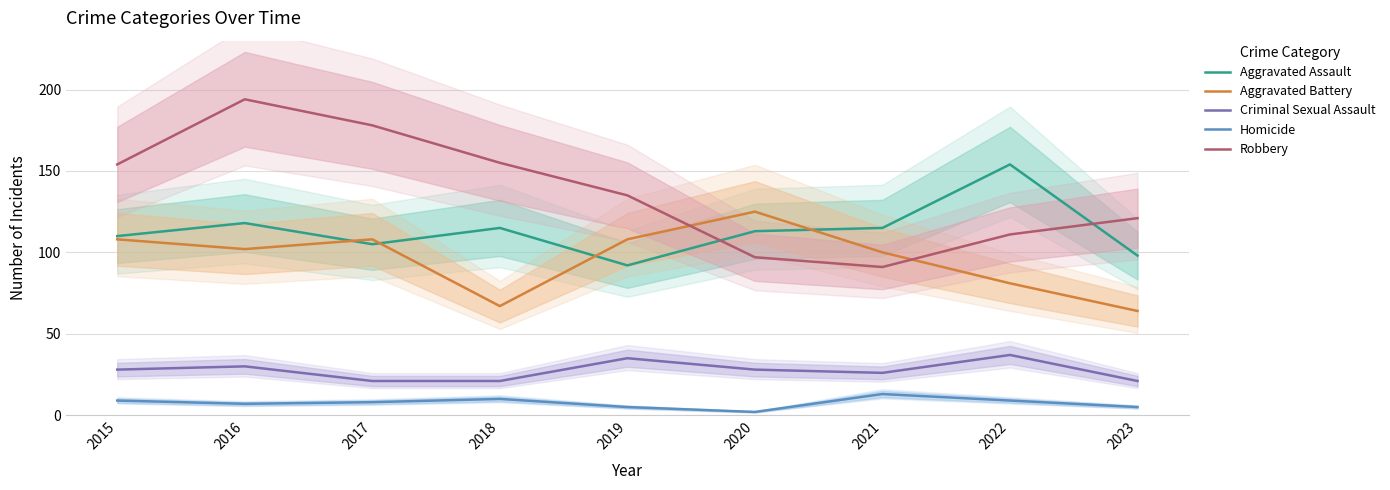

Which label corresponds to the smallest value in the chart?

2020